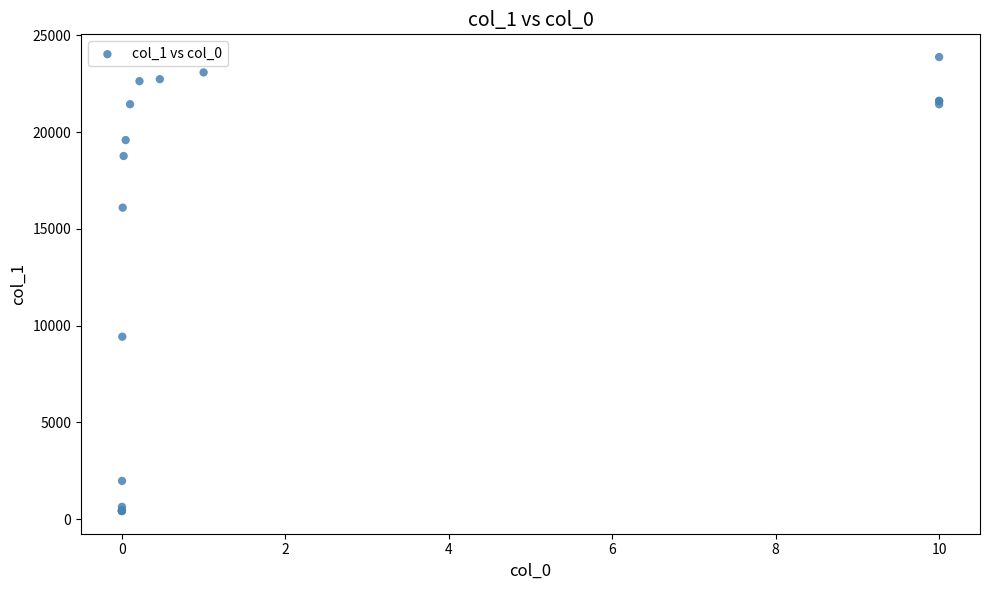

What Y value in the scatter plot is closest to 12155?

9433.9